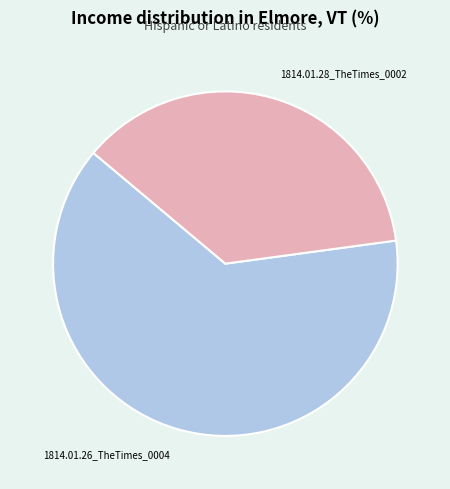

Which category has the smallest portion of the pie?

1814.01.28_TheTimes_0002